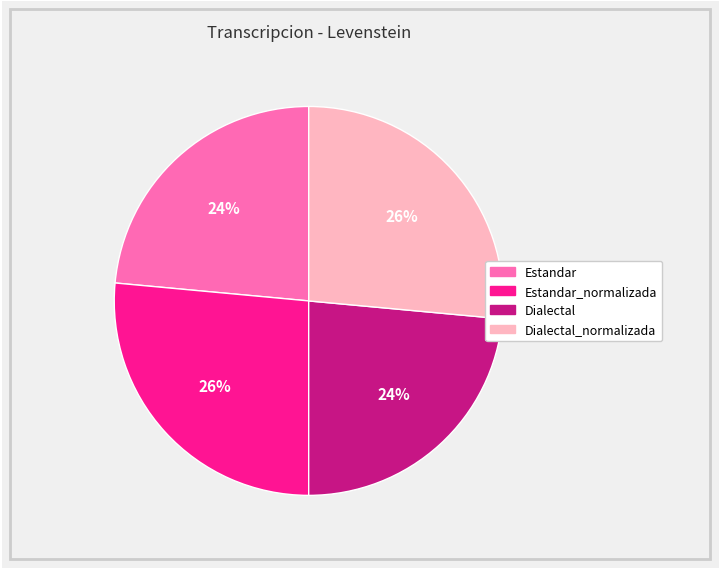

How many segments does this pie chart have?

4